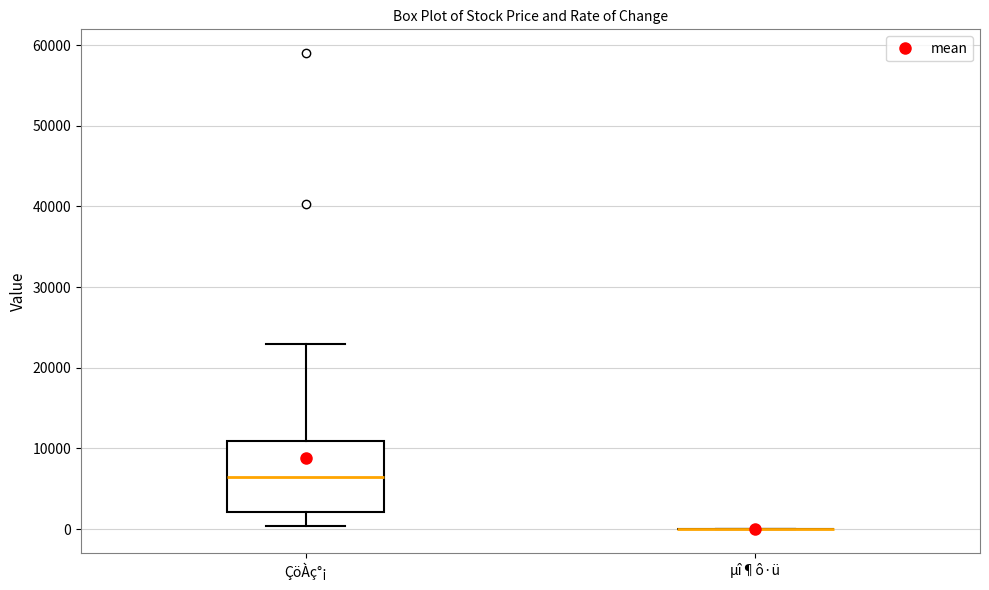

Reading left to right, transcribe this box plot: for each box, give where its median line is, the range the box spans, and where its two whiskers end, as read against the y-axis. The values are not printed on the chart, so give them approximately, as read against the axis.

ÇöÀç°¡: median 6000, box 2000 to 11000, whiskers 0 to 23000
µî¶ô·ü: box collapsed to a line at 0, whiskers 0 to 0